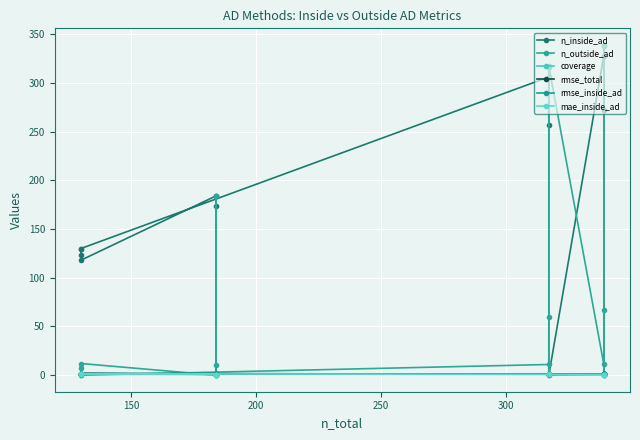

Which series ends up on top after the final intersection of rmse_total and rmse_inside_ad?

rmse_total